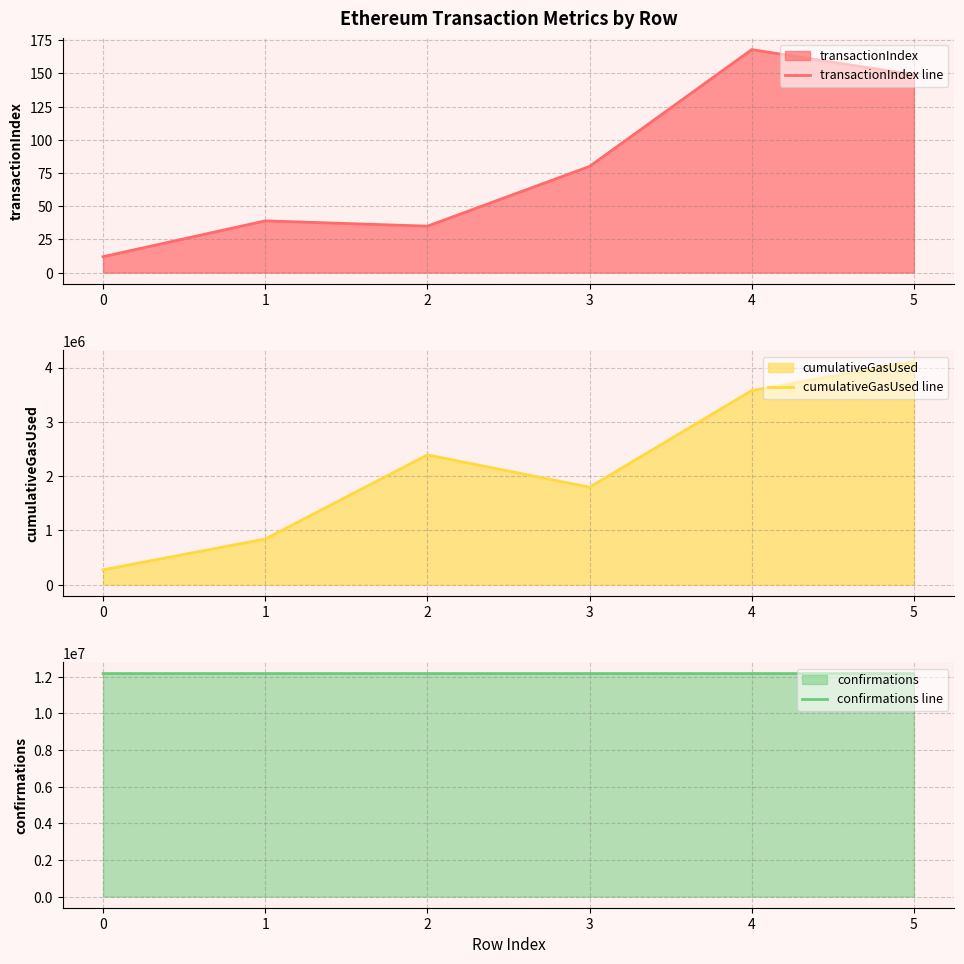

Rank the series by their maximum value, from highest to lowest.

confirmations line, cumulativeGasUsed line, transactionIndex line